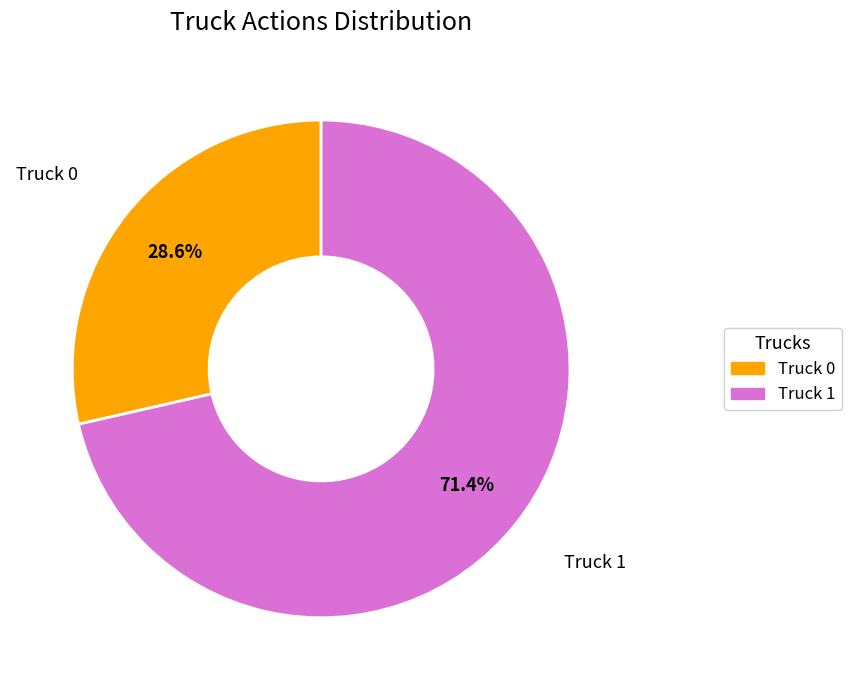

The Truck 1 slice represents 84% of the pie. True or false?

False